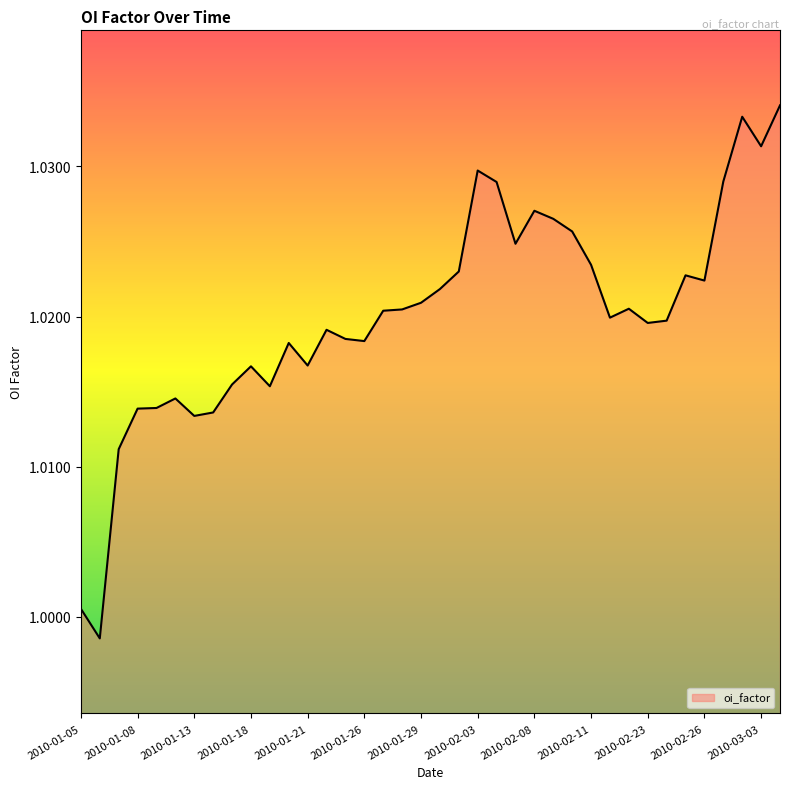

Where is the first local minimum?

2010-01-06